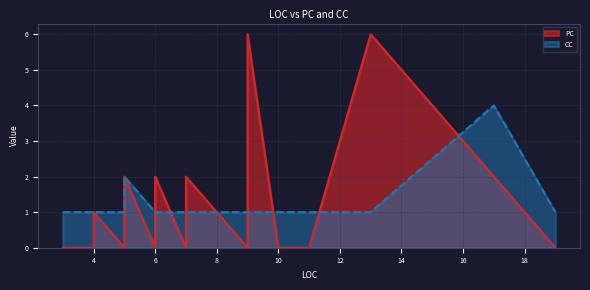

Reading right to left, what are all the values shown in this chart?

PC: 19=0	17=2	13=6	11=0	10=0	10=0	9=6	9=0	9=0	9=0	7=2	7=0	7=0	7=0	7=0	6=2	6=0	6=0	6=0	6=0	5=2	5=0	5=0	5=0	5=0	5=0	5=0	4=1	4=0	4=0	4=0	3=0	3=0
CC: 19=1	17=4	13=1	11=1	10=1	10=1	9=1	9=1	9=1	9=1	7=1	7=1	7=1	7=1	7=1	6=1	6=1	6=1	6=1	6=1	5=2	5=1	5=1	5=1	5=1	5=1	5=1	4=1	4=1	4=1	4=1	3=1	3=1